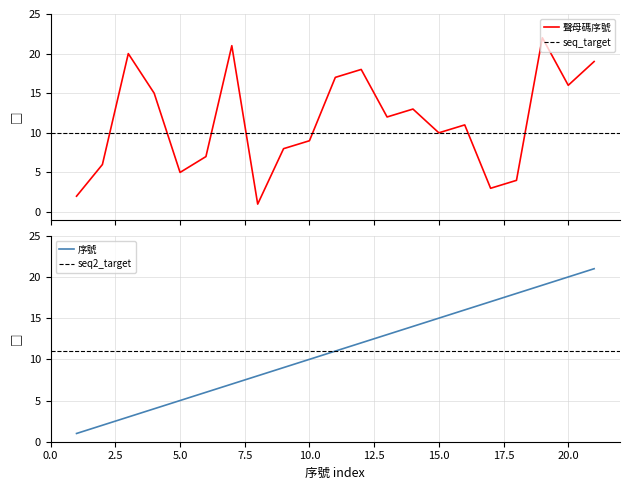

What is the spread (max minus min) of values at ㄫ?

3